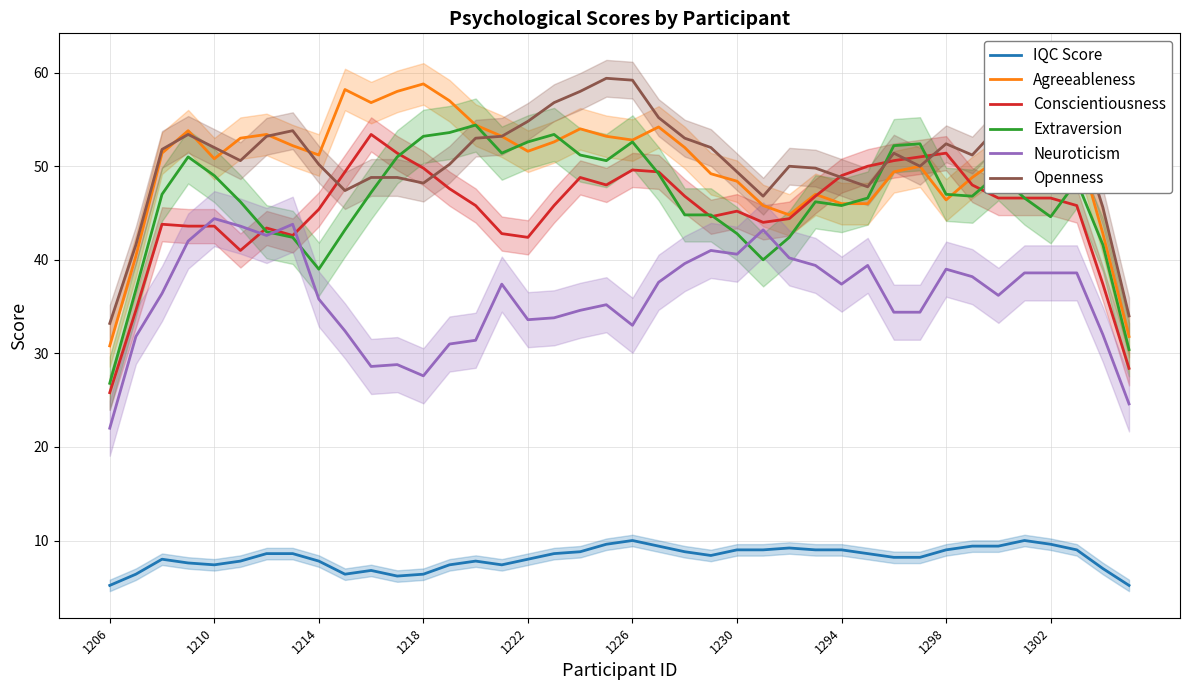

The value of Conscientiousness at 30 is 70.2. True or false?

False